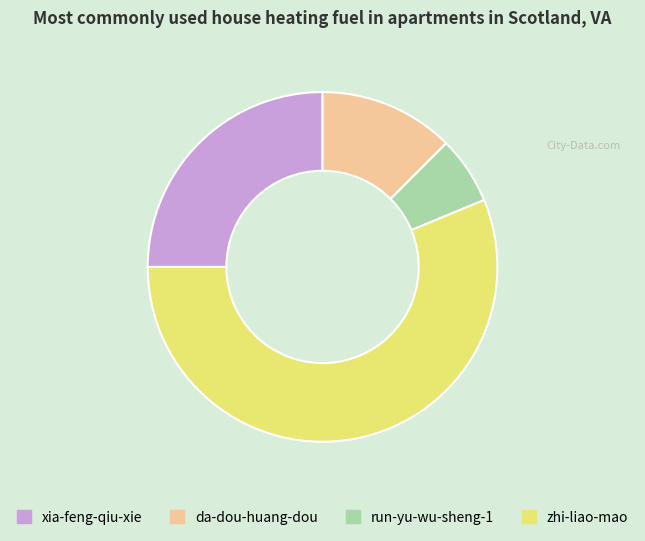

Combined, do run-yu-wu-sheng-1 and zhi-liao-mao account for over 50%?

Yes